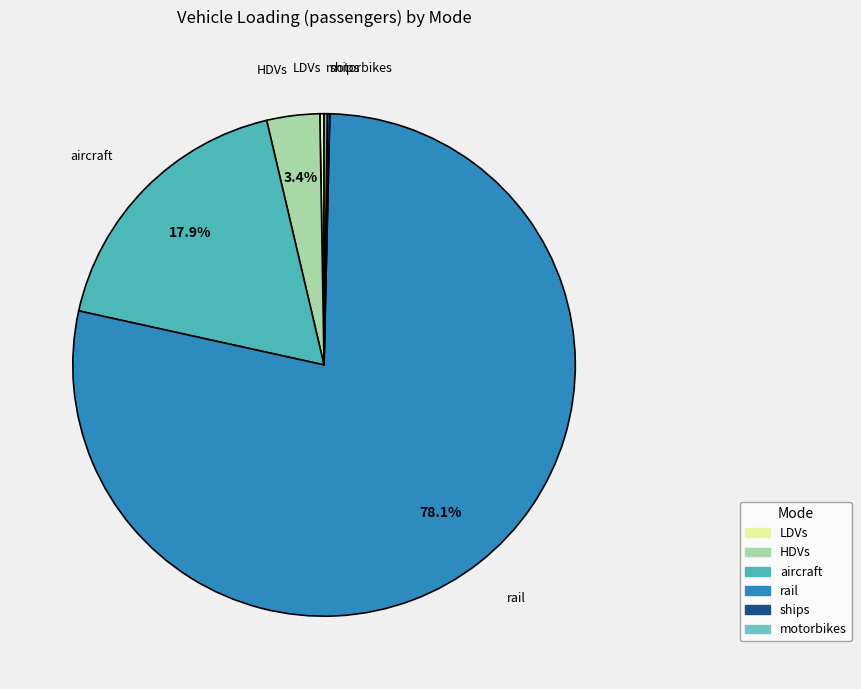

Is there a majority slice in this chart?

Yes